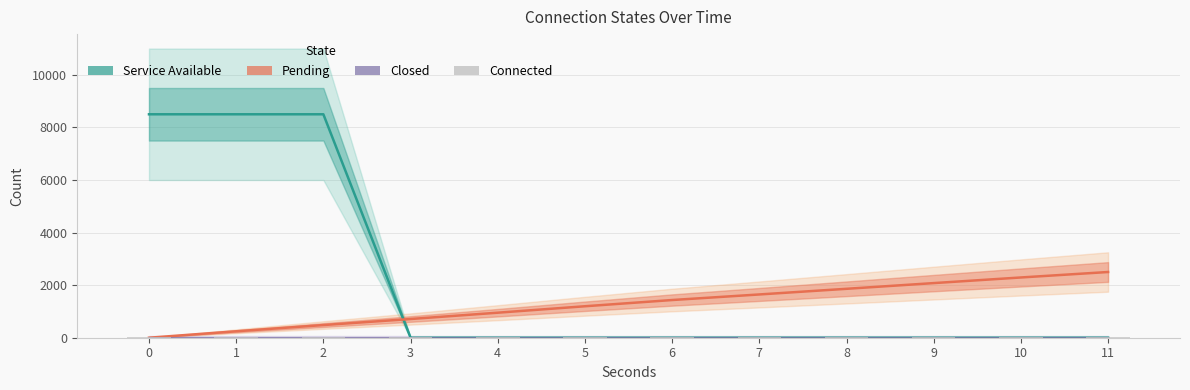

What are all the series names shown in the legend?

Service Available, Pending, Closed, Connected